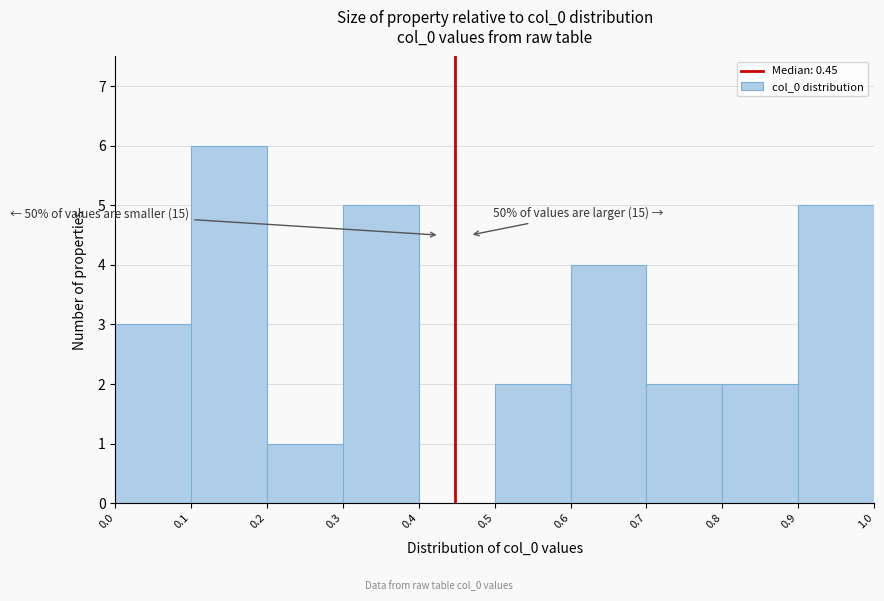

Over which range of the x-axis is the bar tallest?

0.1 to 0.2